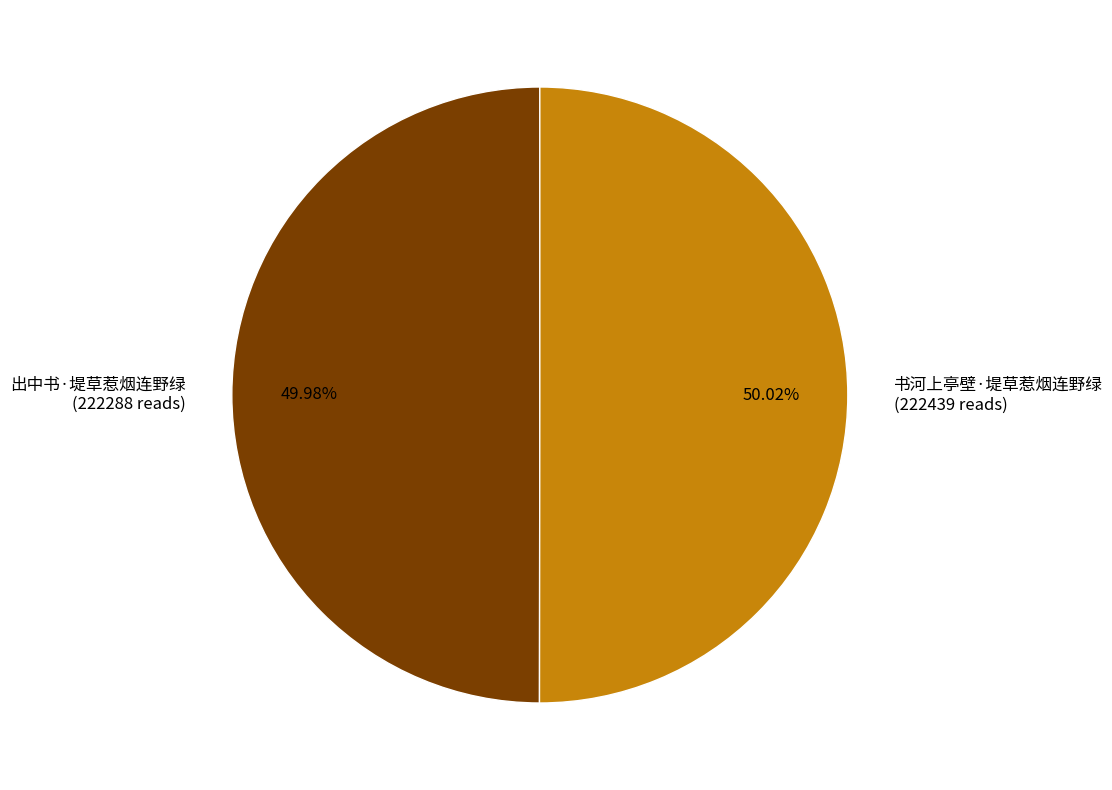

To the nearest percent, what portion does 书河上亭壁·堤草惹烟连野绿 represent?

50%